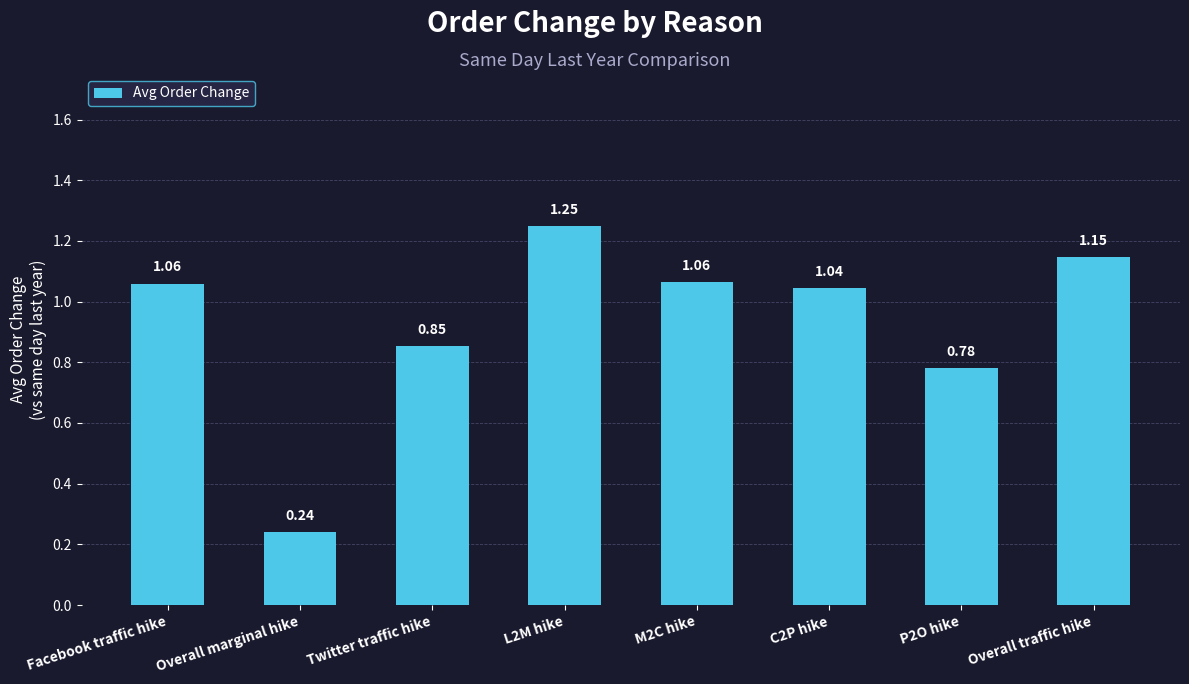

Which category has the lowest value across all series?

Overall marginal hike